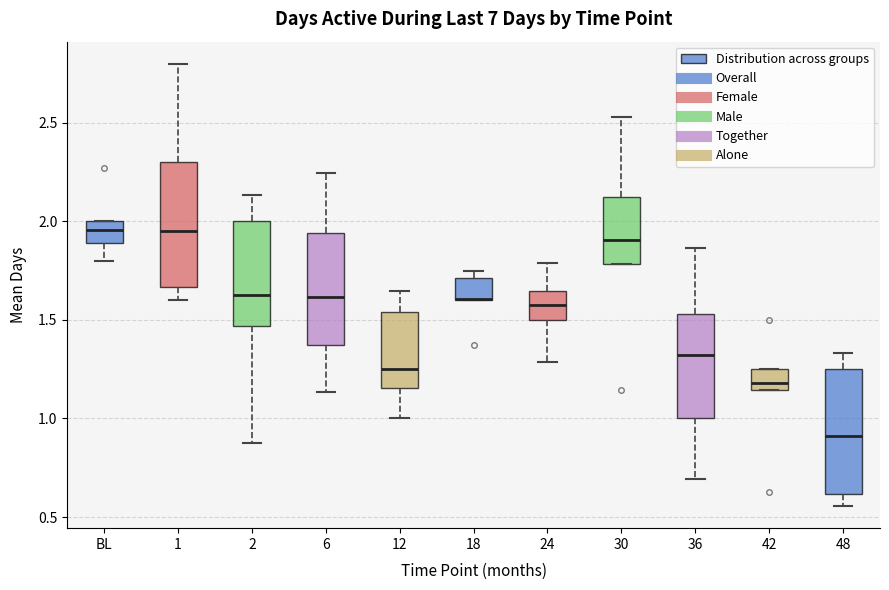

Reading left to right, read every box against the y-axis: the position of its median line, the range the box covers, and the ends of its whiskers. The values are not printed on the chart, so give them approximately, as read against the axis.

BL: median 1.95, box 1.90 to 2.00, whiskers 1.80 to 2.00
1: median 1.95, box 1.65 to 2.30, whiskers 1.60 to 2.80
2: median 1.65, box 1.45 to 2.00, whiskers 0.90 to 2.15
6: median 1.60, box 1.40 to 1.95, whiskers 1.15 to 2.25
12: median 1.25, box 1.15 to 1.55, whiskers 1.00 to 1.65
18: median 1.60 (drawn on the box's lower edge), box 1.60 to 1.70, whiskers 1.60 to 1.75
24: median 1.60, box 1.50 to 1.65, whiskers 1.30 to 1.80
30: median 1.90, box 1.80 to 2.15, whiskers 1.80 to 2.55
36: median 1.30, box 1.00 to 1.55, whiskers 0.70 to 1.85
42: median 1.20, box 1.15 to 1.25, whiskers 1.15 to 1.25
48: median 0.90, box 0.60 to 1.25, whiskers 0.55 to 1.35